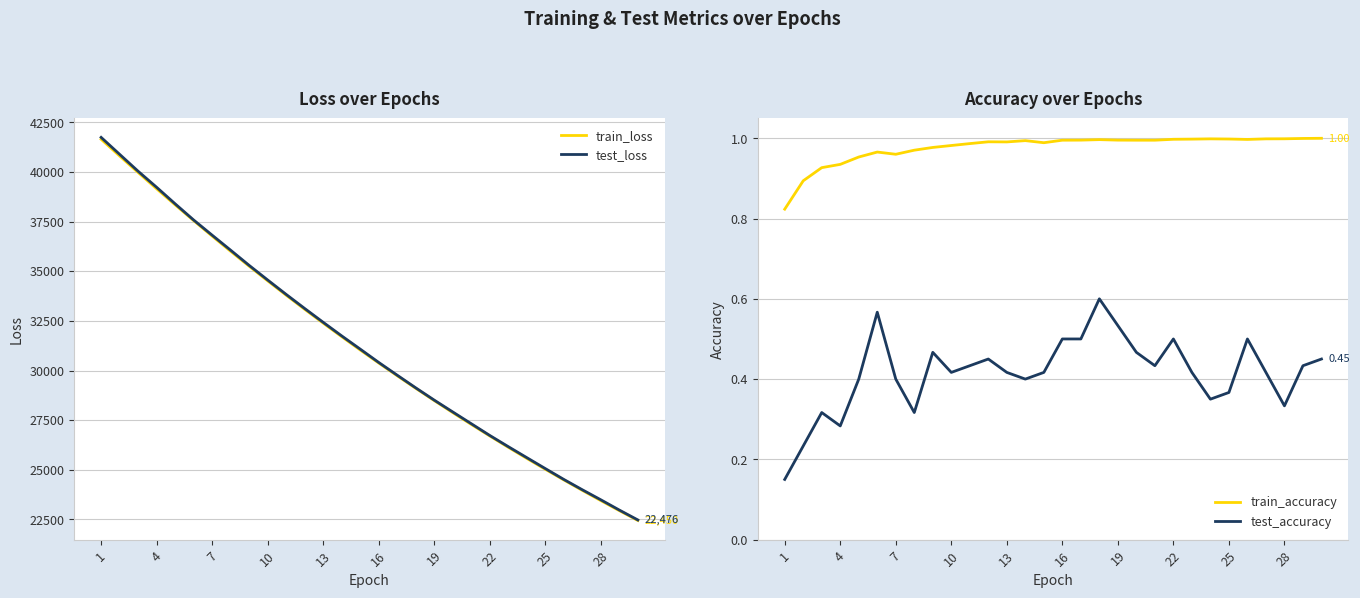

The value of train_loss at 13 is 16264.5. True or false?

False